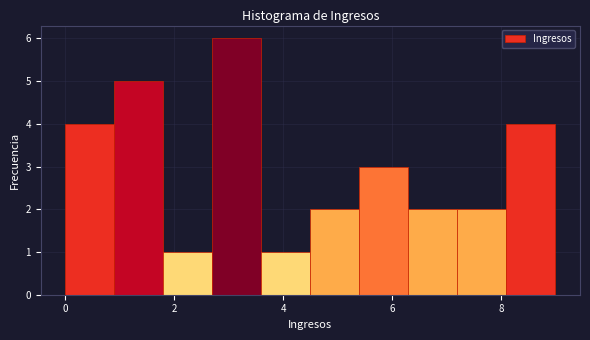

Over which range of the x-axis is the bar tallest?

2.7 to 3.6